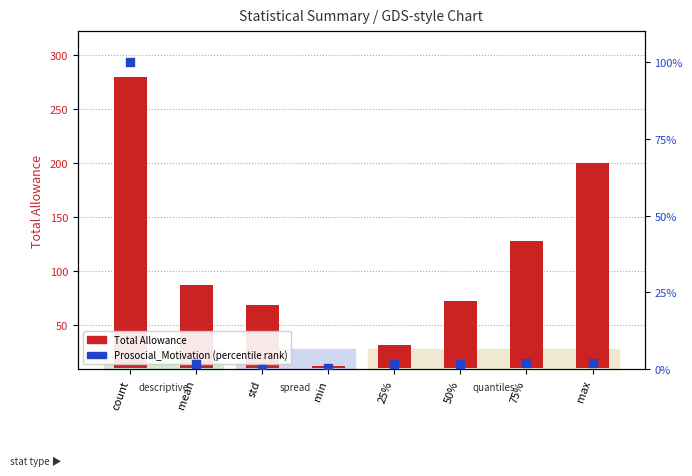

Is the value of Total Allowance at 50% greater than the value of Prosocial_Motivation (percentile) at 25%?

Yes